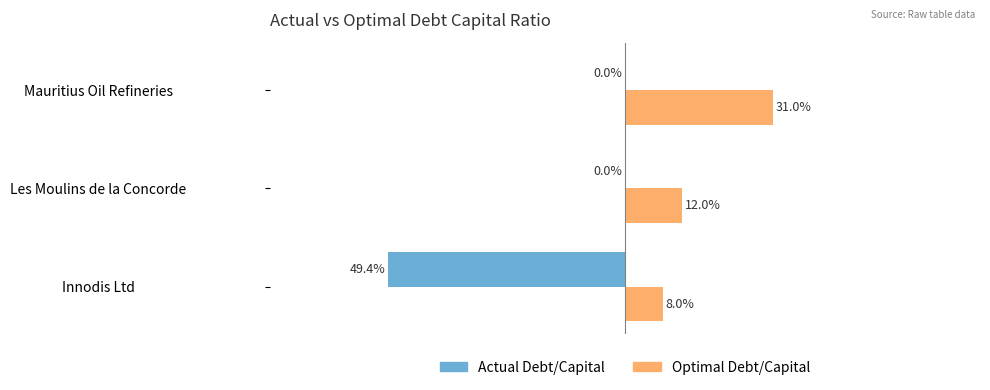

Is it true that actual_debt_capital equals -0.2 at −0.6?

False